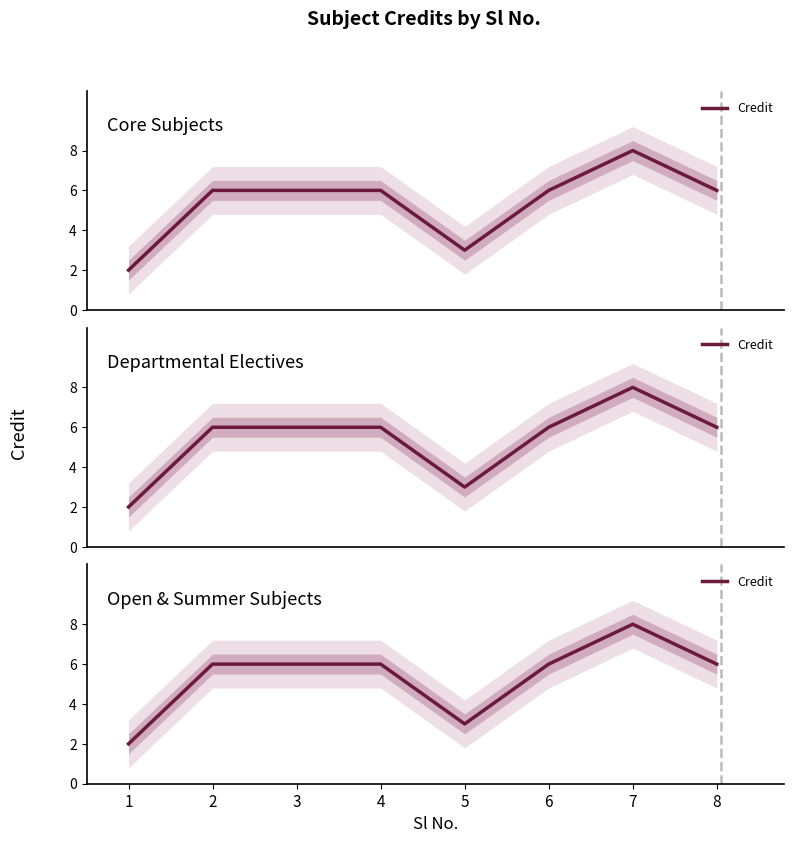

Reading left to right, what are all the values shown in this chart?

1=2	2=6	3=6	4=6	5=3	6=6	7=8	8=6